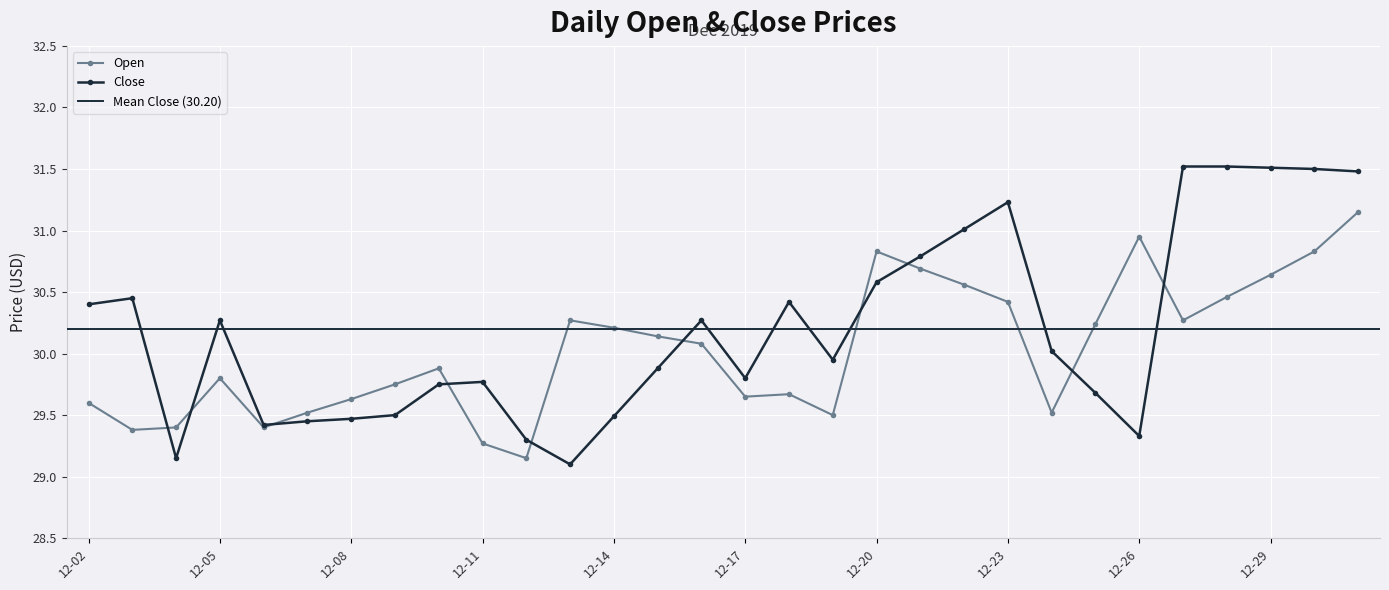

Which series has the largest range (max minus min)?

Close